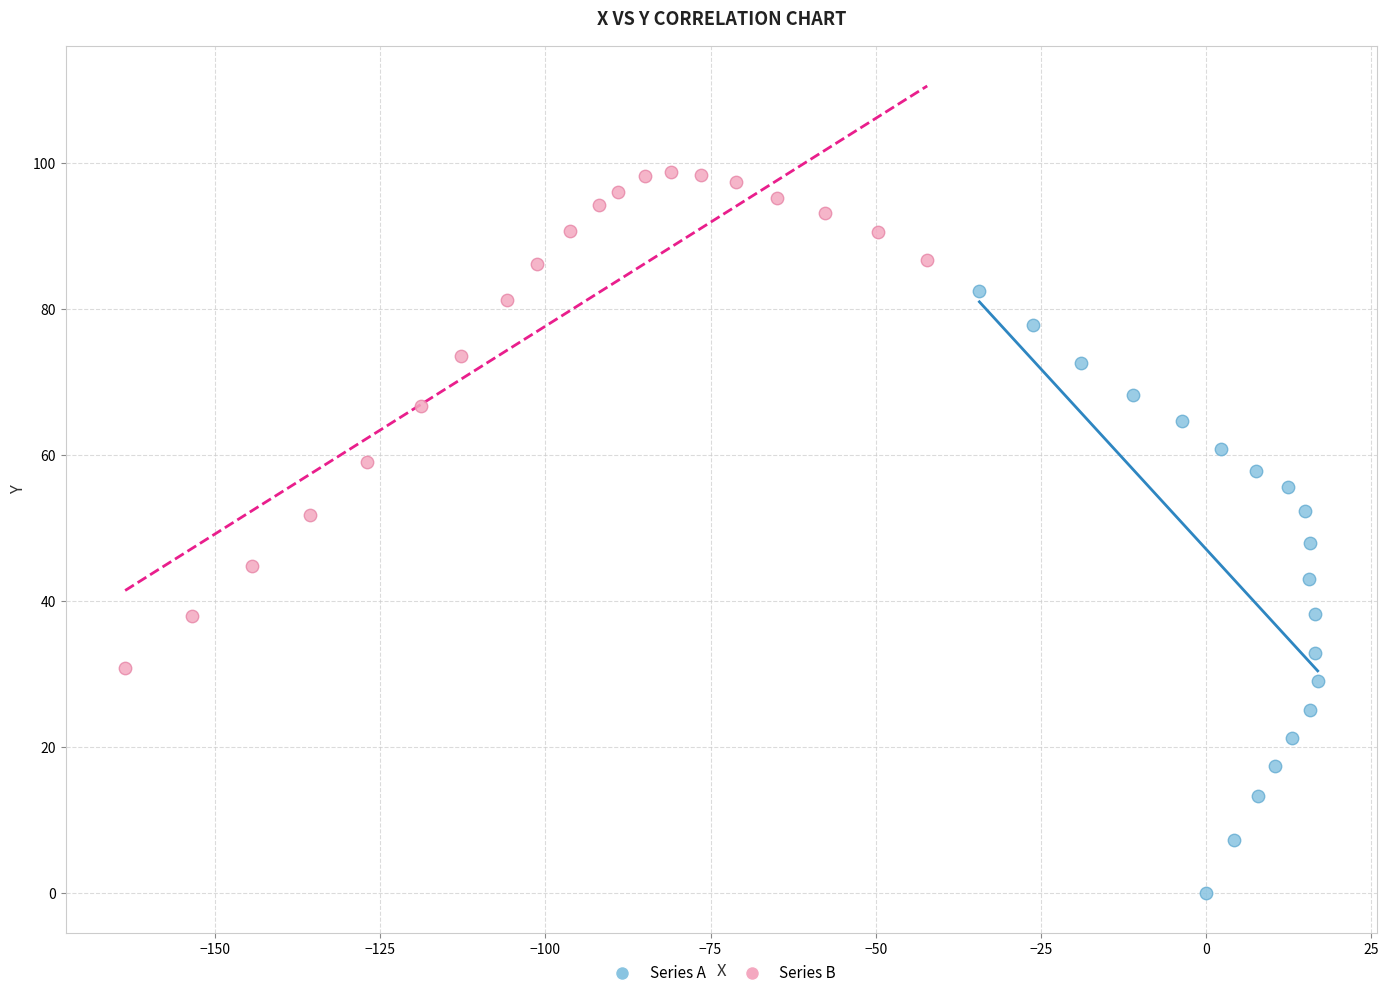

Which series reaches the minimum Y coordinate?

Series A